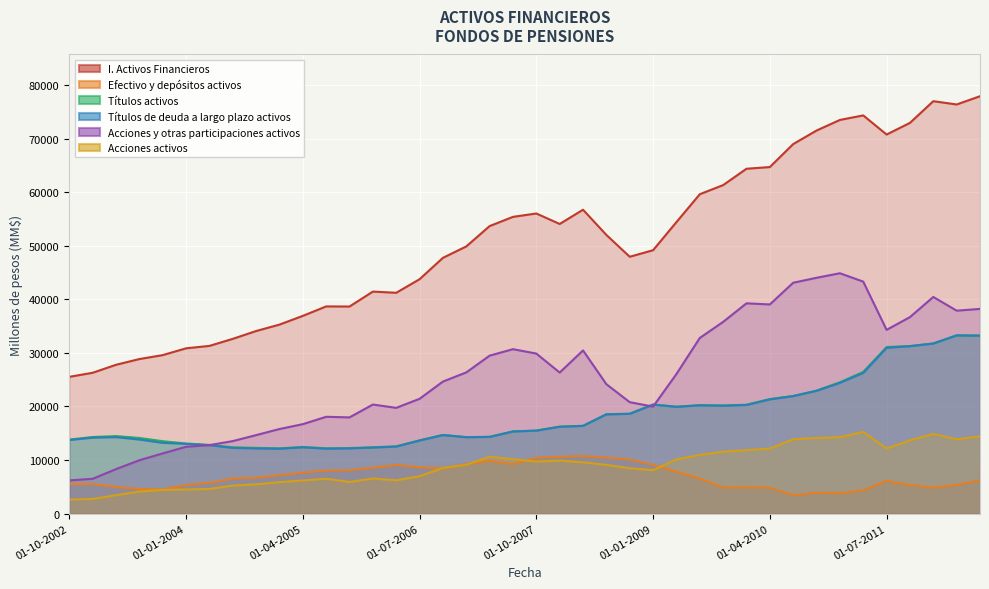

What is the value of the Acciones activos point at the 35th from the left?

15249